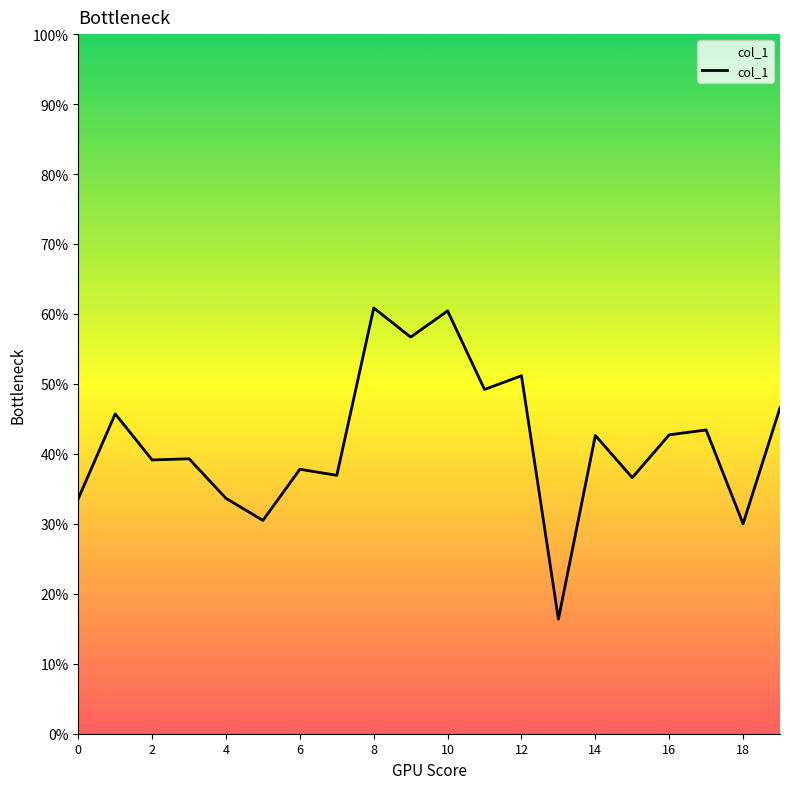

Does the chart have visible grid lines?

No